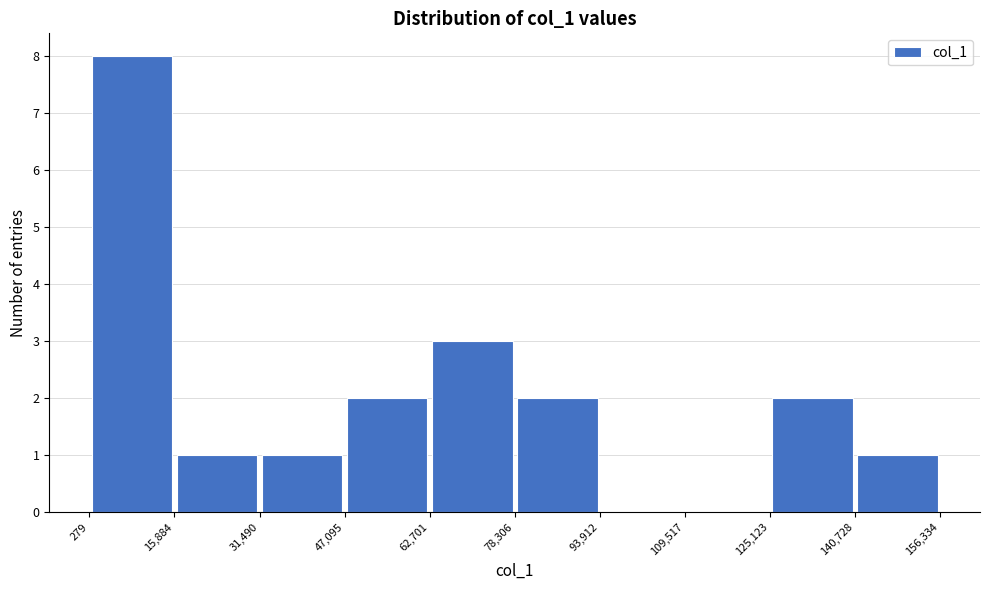

Reading left to right, transcribe this chart: for each bar, give the range it covers on the x-axis and its height. The values are not printed on the chart, so give them approximately, as read against the axis.

279 to 15,884: 8
15,884 to 31,490: 1
31,490 to 47,095: 1
47,095 to 62,701: 2
62,701 to 78,306: 3
78,306 to 93,912: 2
93,912 to 109,517: 0
109,517 to 125,123: 0
125,123 to 140,728: 2
140,728 to 156,334: 1